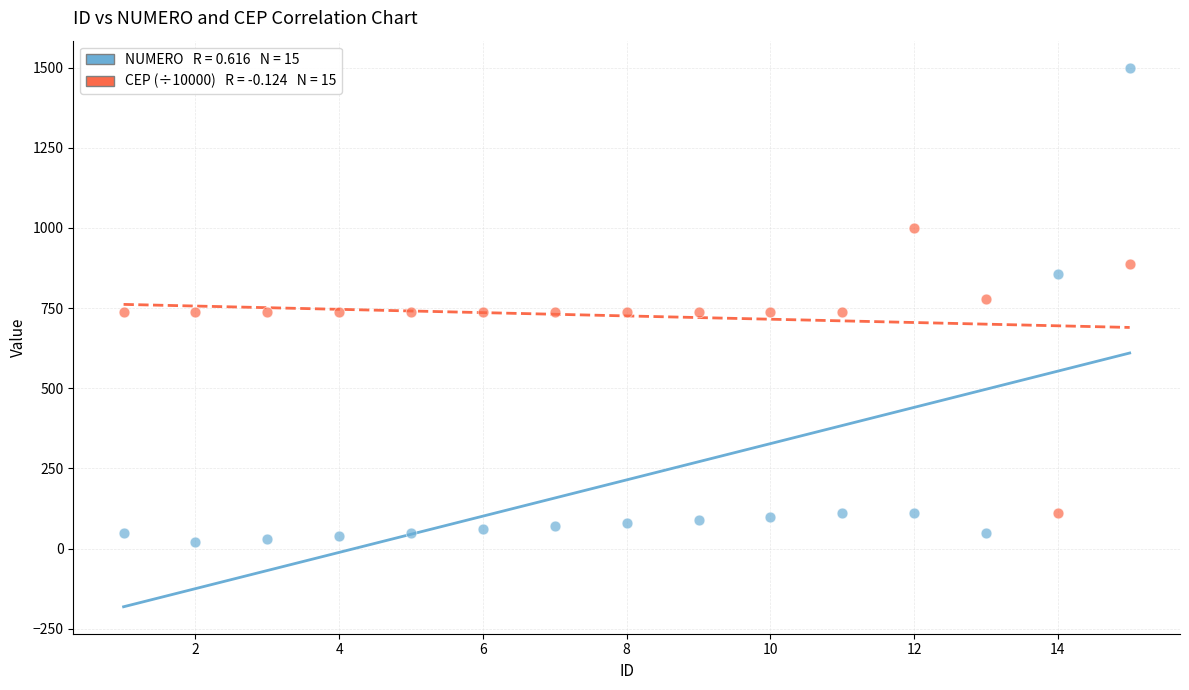

Across all data points, what is the range of X values (max minus min)?

14.0